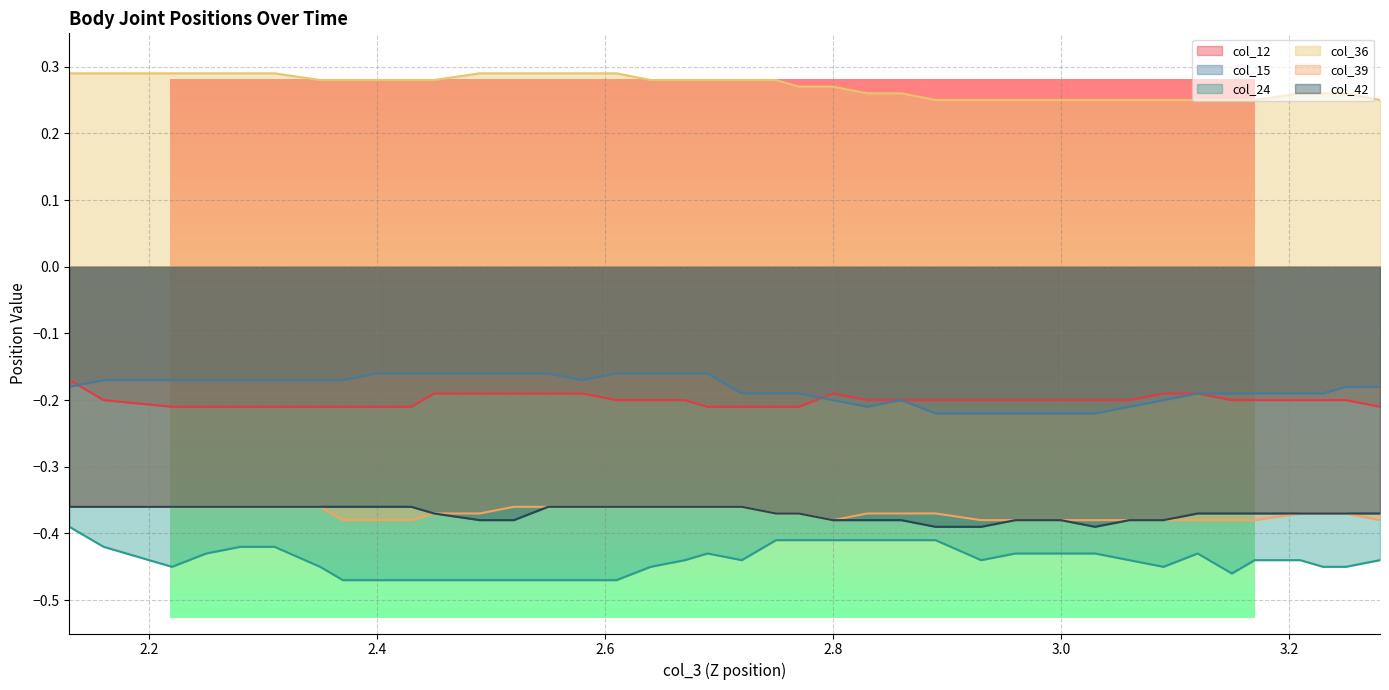

How many intersections are there between col_15 and col_12?

2